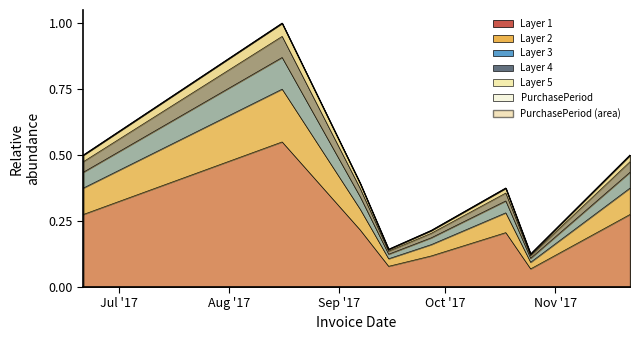

The value at 2017-10-18 is 0.2. True or false?

True